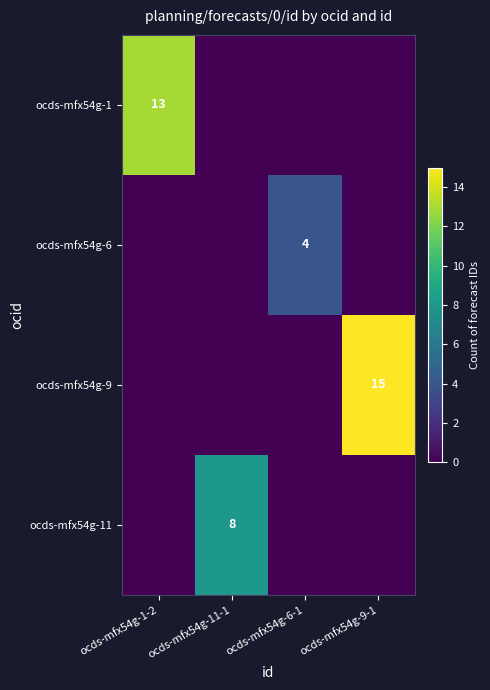

What is the spread (max minus min) of values at ocds-mfx54g-9-1?

15